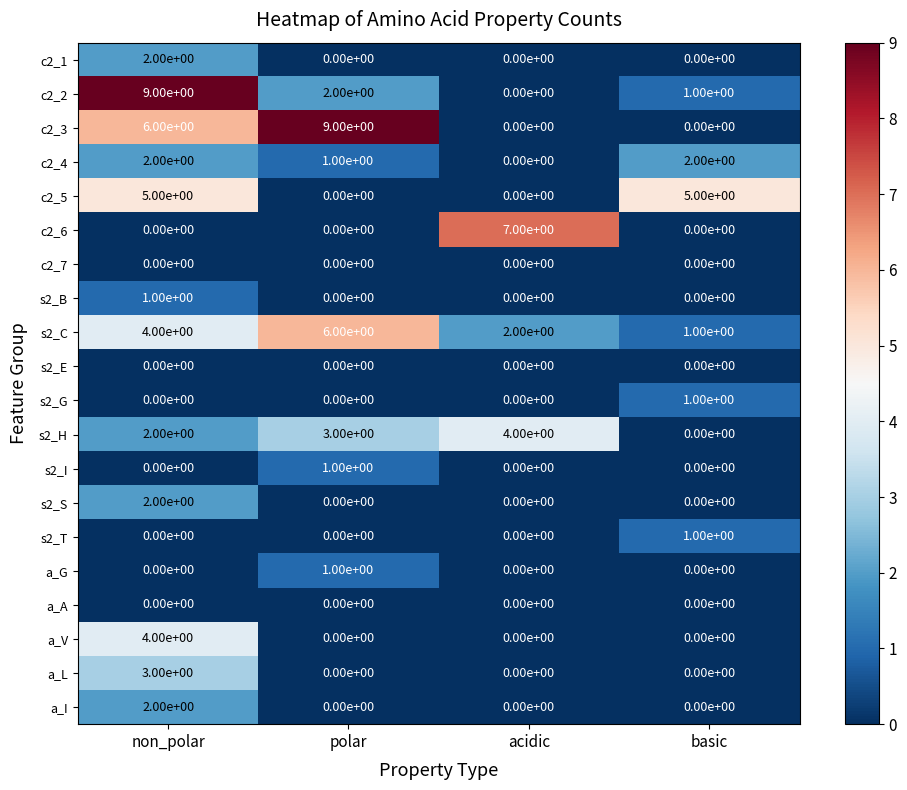

At how many categories does at least one series exceed 1?

4